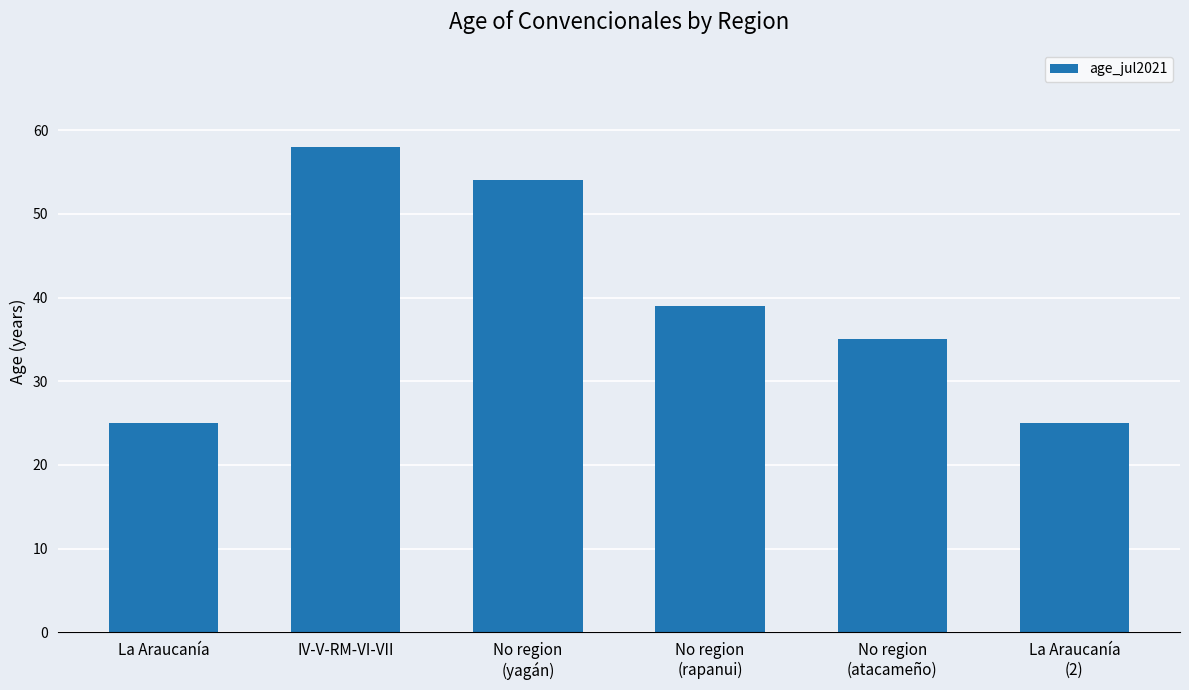

What is the ratio of the value at La Araucanía to the value at No region
(yagán)?

0.5